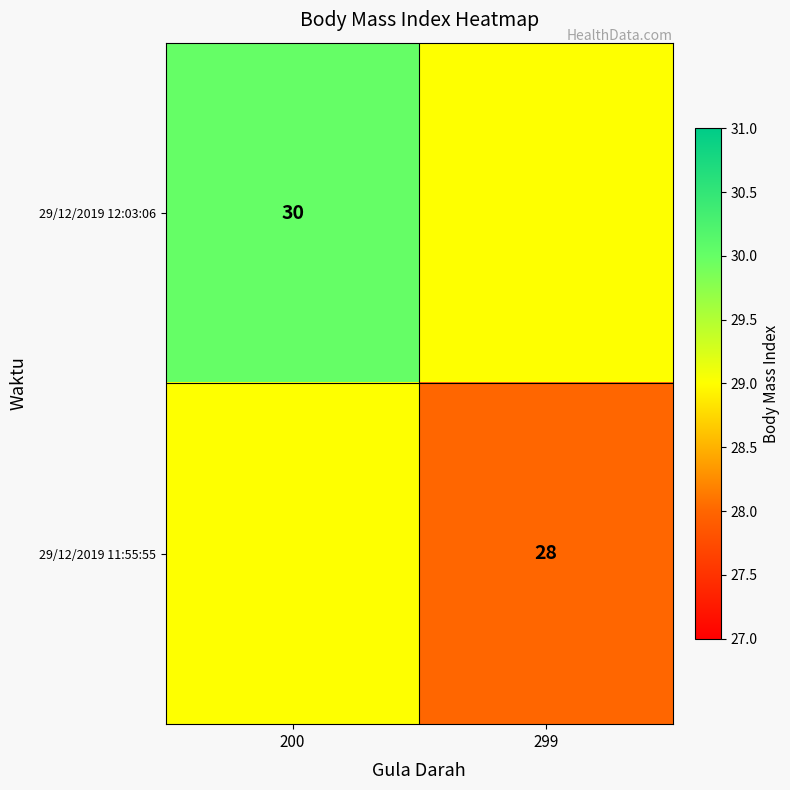

The value of 29/12/2019 11:55:55 at 299 is 17. True or false?

False